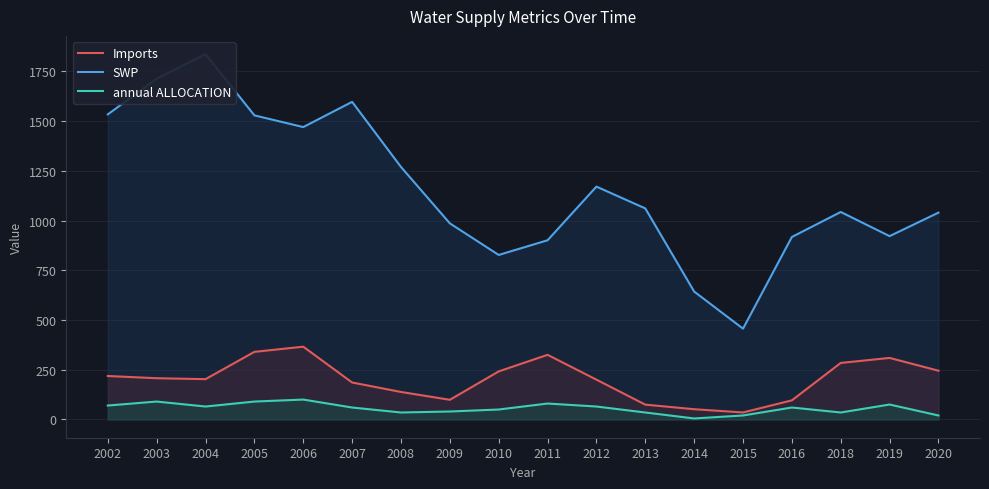

What is the difference between the highest and lowest values at 2004?

1771.2